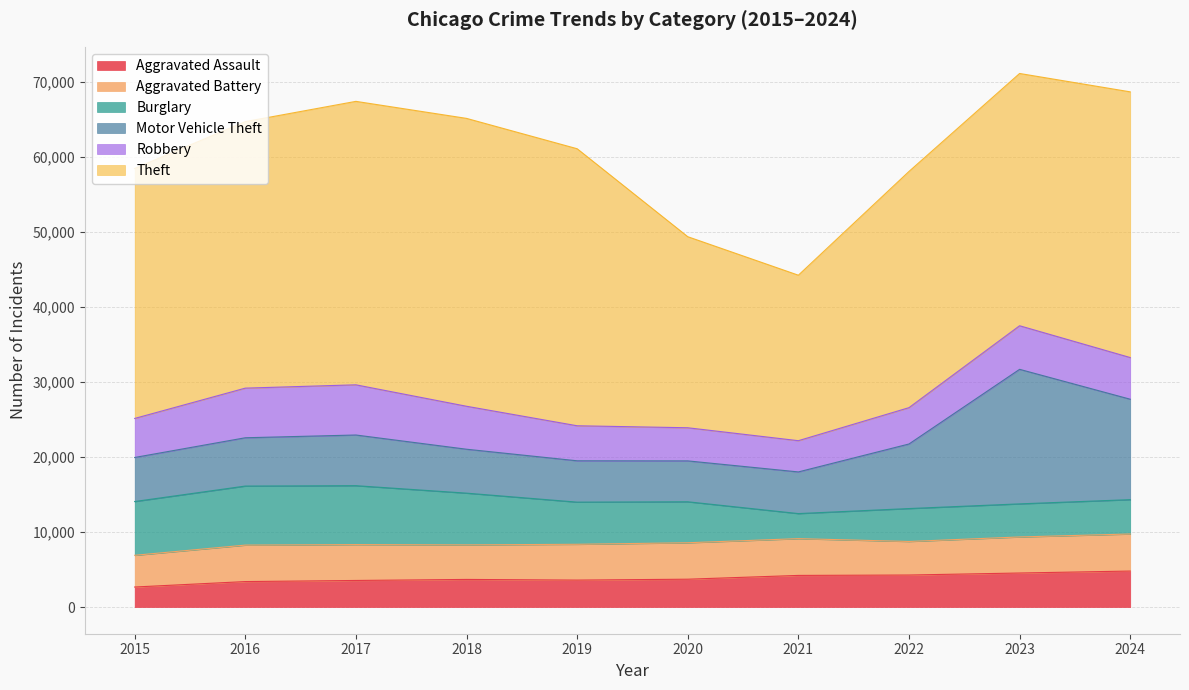

What is the value of the Theft point at the 1st from the left?

33313